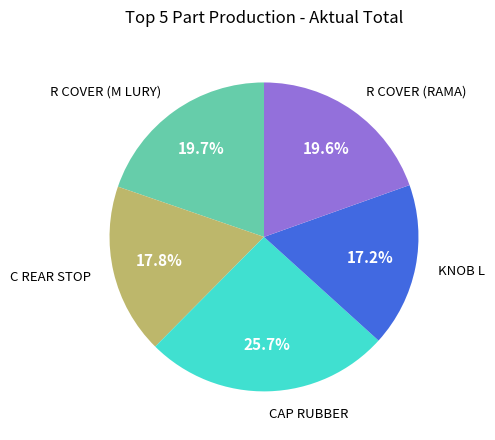

Is there a majority slice in this chart?

No